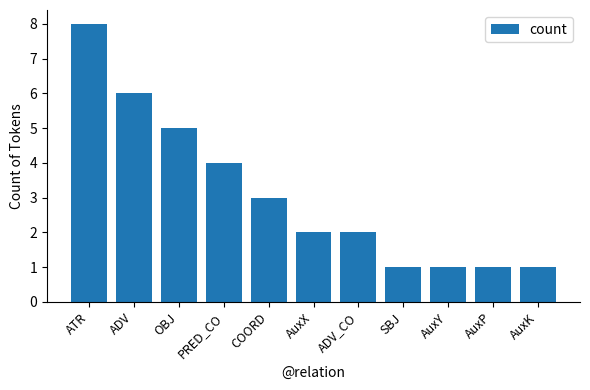

What is the smallest value displayed?

1